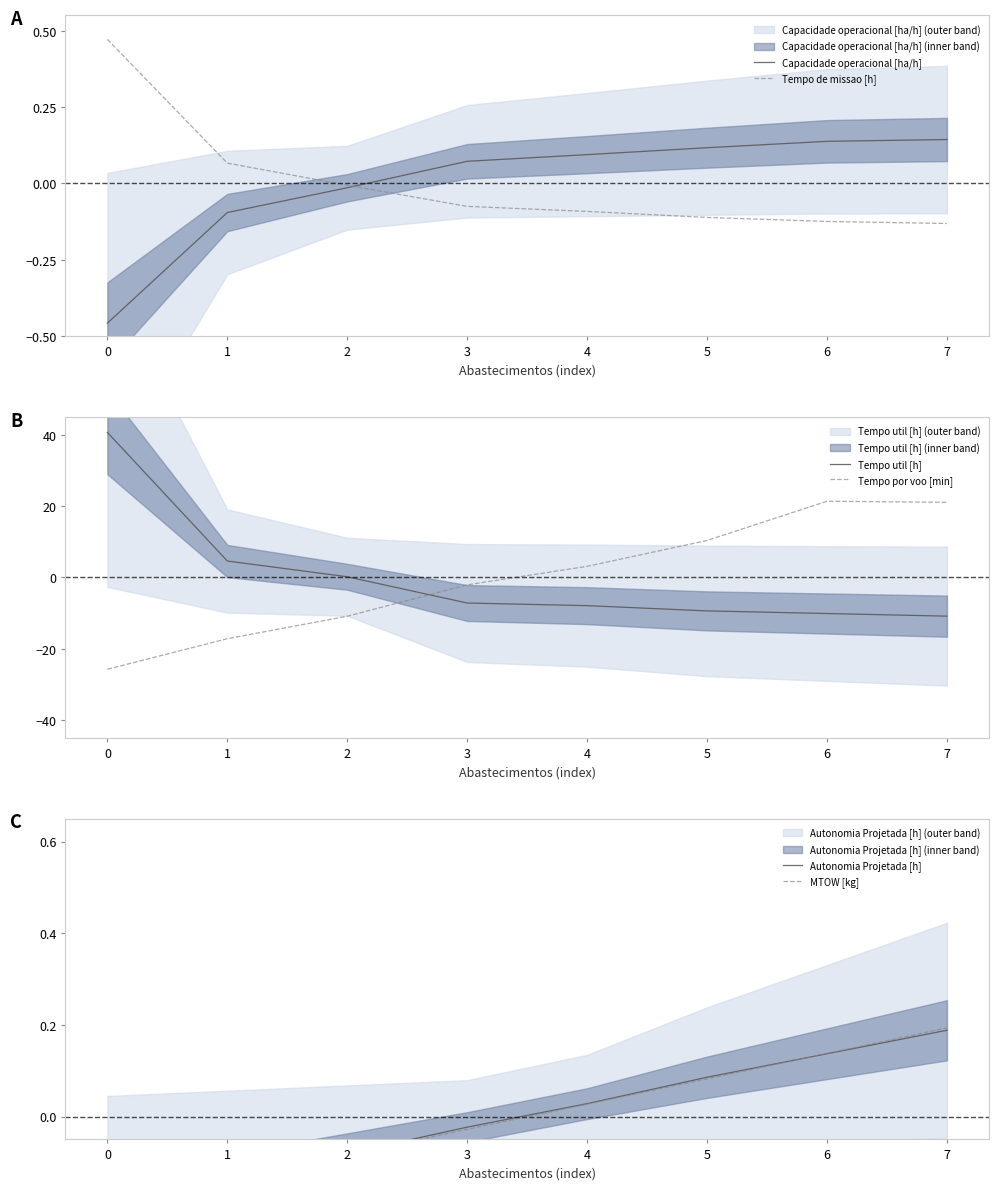

How many intersections are there between Tempo por voo [min] and MTOW [kg]?

1